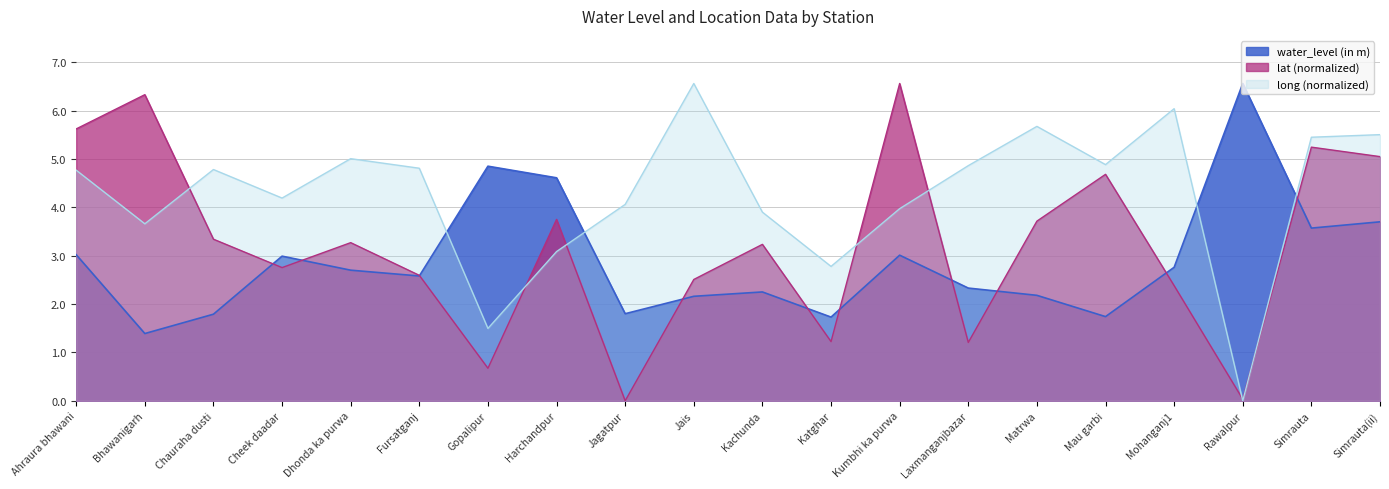

True or false: lat has a value of 4.3 at Mohanganj1.

False